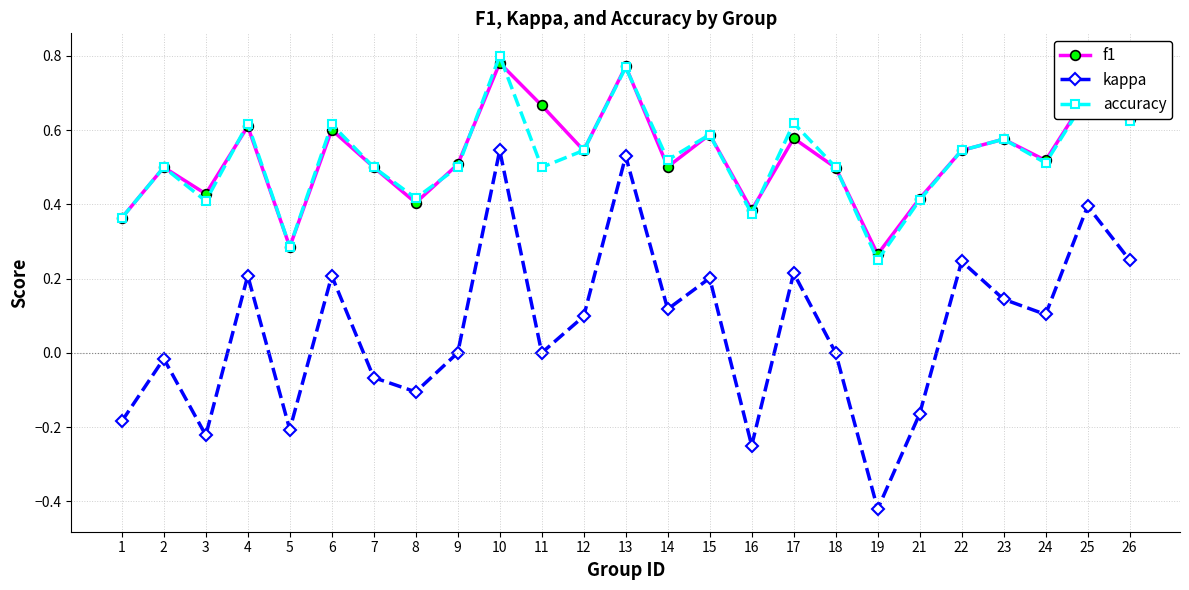

True or false: kappa has more than 1 interior local peaks.

True